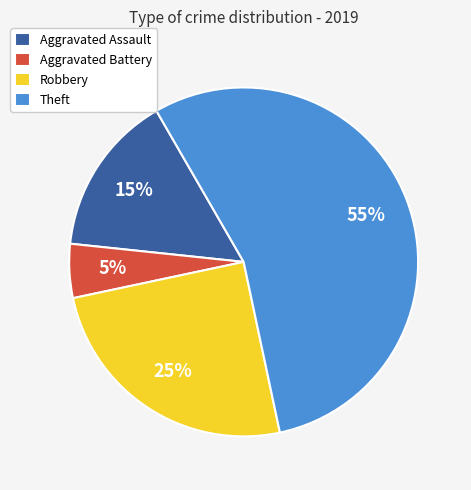

To the nearest percent, what percentage of the pie is Aggravated Assault?

15%